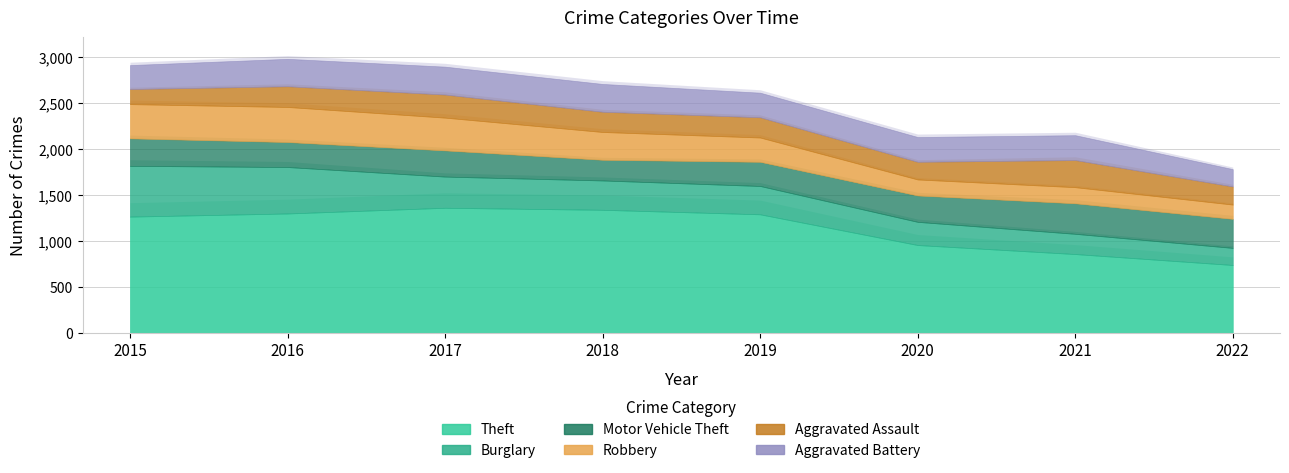

What is the value of the Motor Vehicle Theft point at the 5th from the left?

263